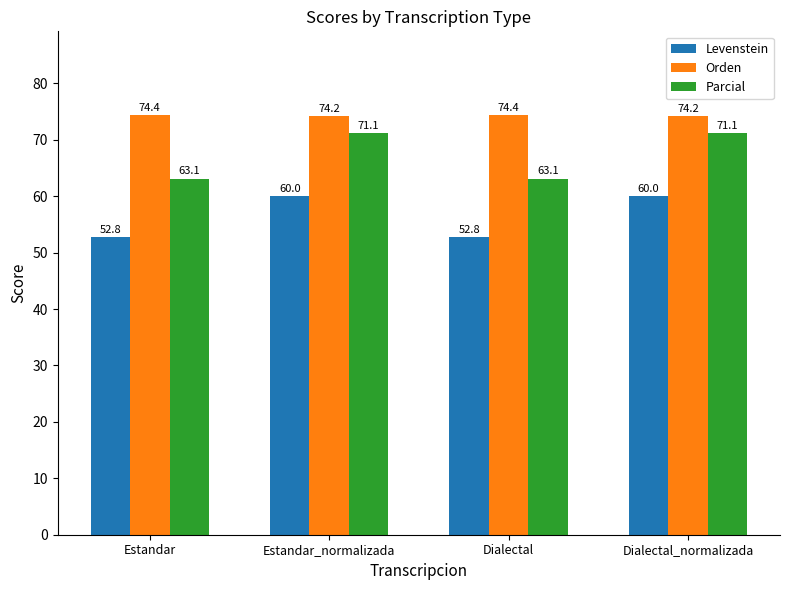

What is the spread (max minus min) of values at Estandar_normalizada?

14.2